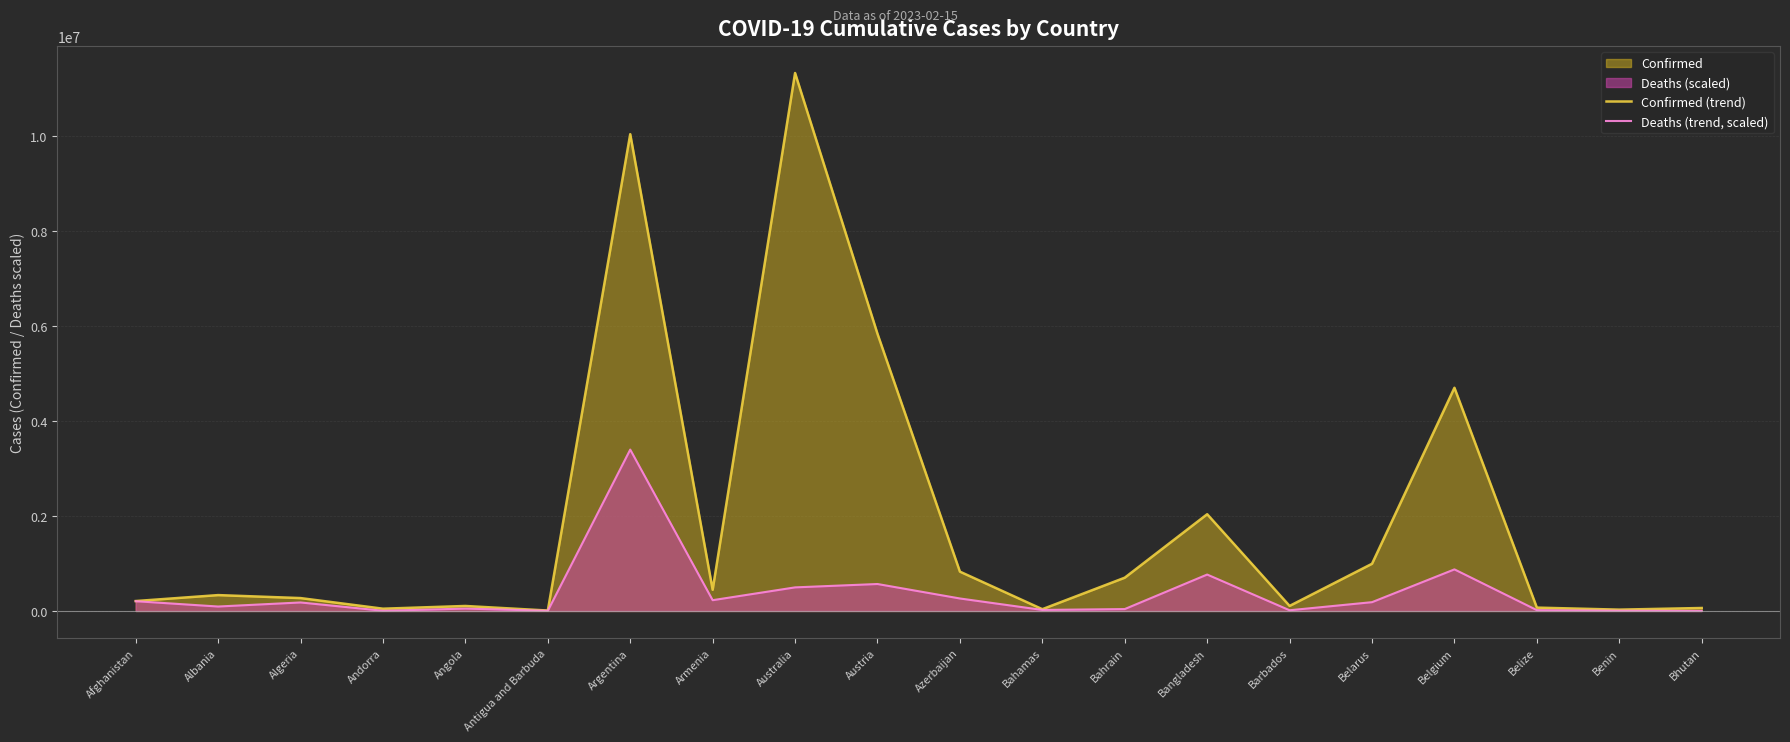

True or false: Deaths (trend, scaled) and Confirmed (trend) intersect in this chart.

False